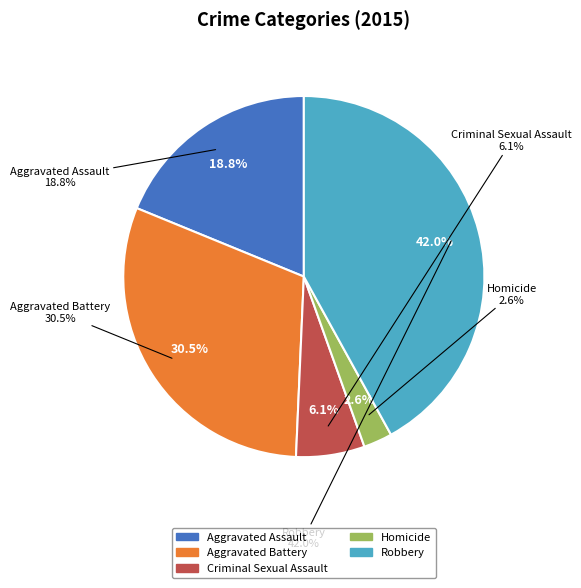

To the nearest percent, what portion does Criminal Sexual Assault represent?

6%